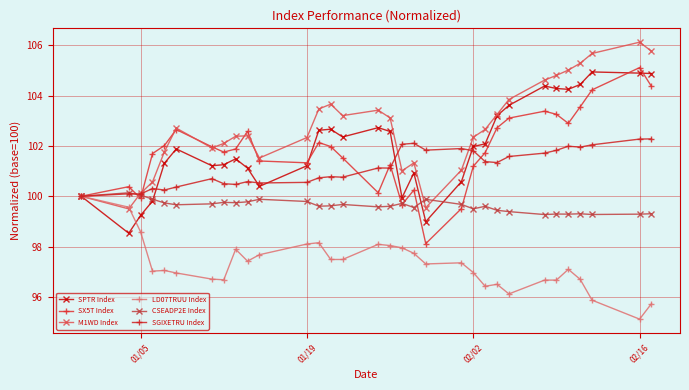

How many interior local peaks does the SPTR Index series have?

7